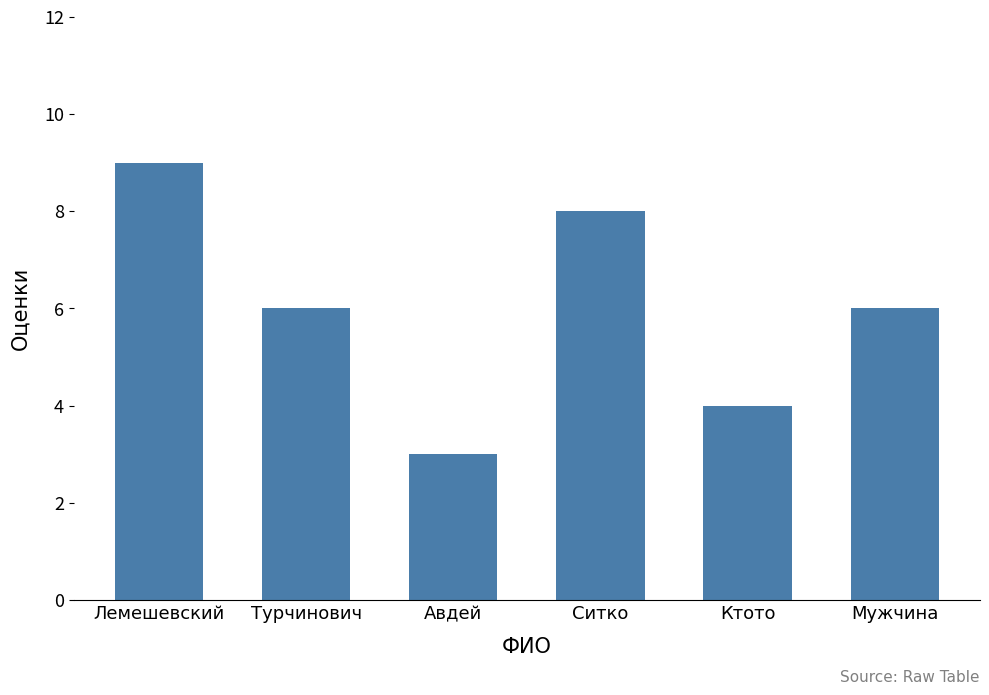

What is the change in value from Лемешевский to Мужчина?

-3